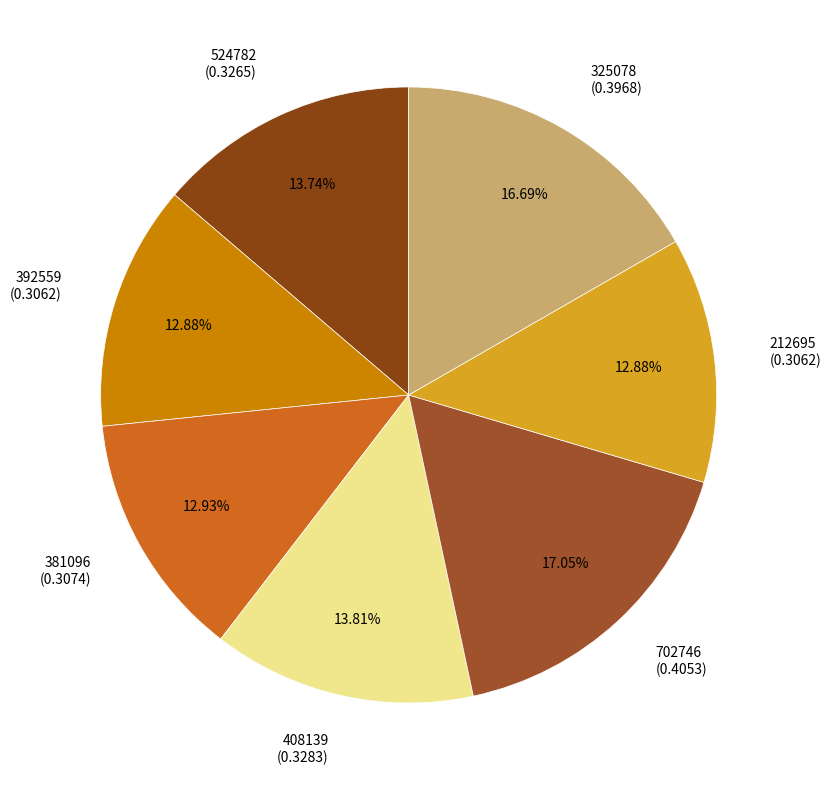

To the nearest percent, what is the combined percentage of 212695 and 702746?

30%